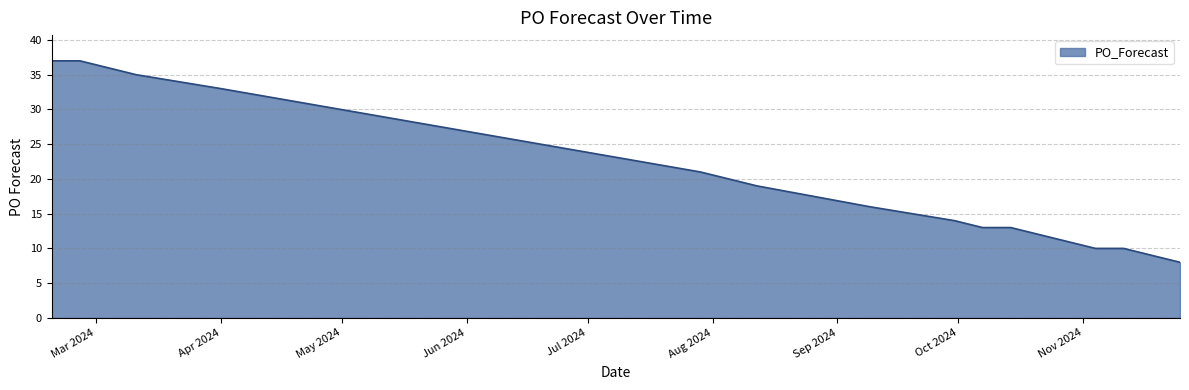

What is the difference between the maximum and minimum values?

29